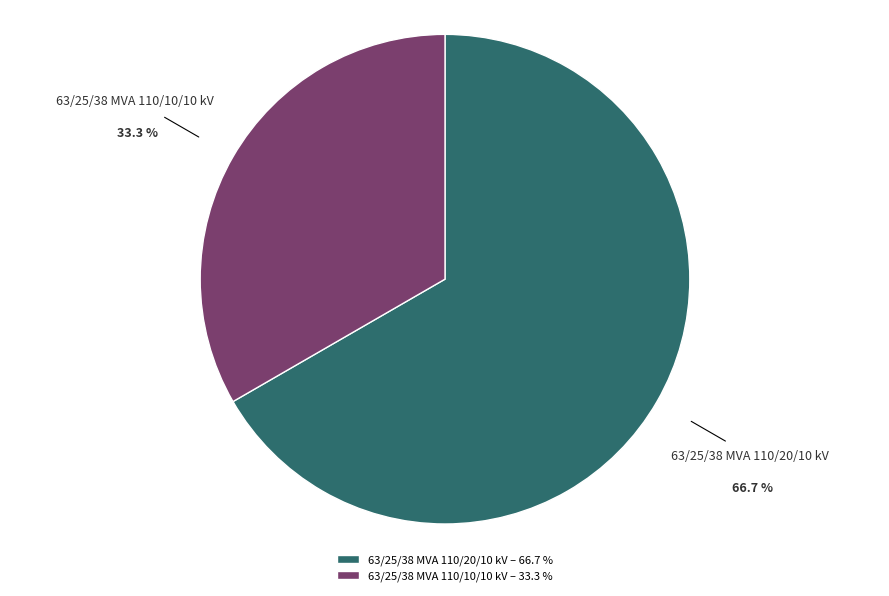

Combined, do 63/25/38 MVA 110/10/10 kV – 33.3 % and 63/25/38 MVA 110/20/10 kV – 66.7 % account for over 50%?

Yes